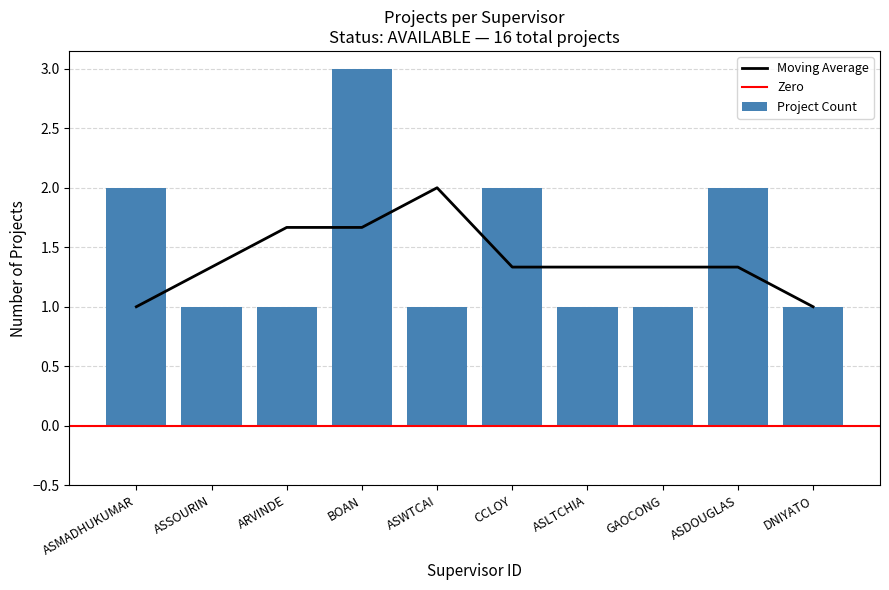

Rank the categories by value from highest to lowest.

BOAN, ASMADHUKUMAR, CCLOY, ASDOUGLAS, ASSOURIN, ARVINDE, ASWTCAI, ASLTCHIA, GAOCONG, DNIYATO